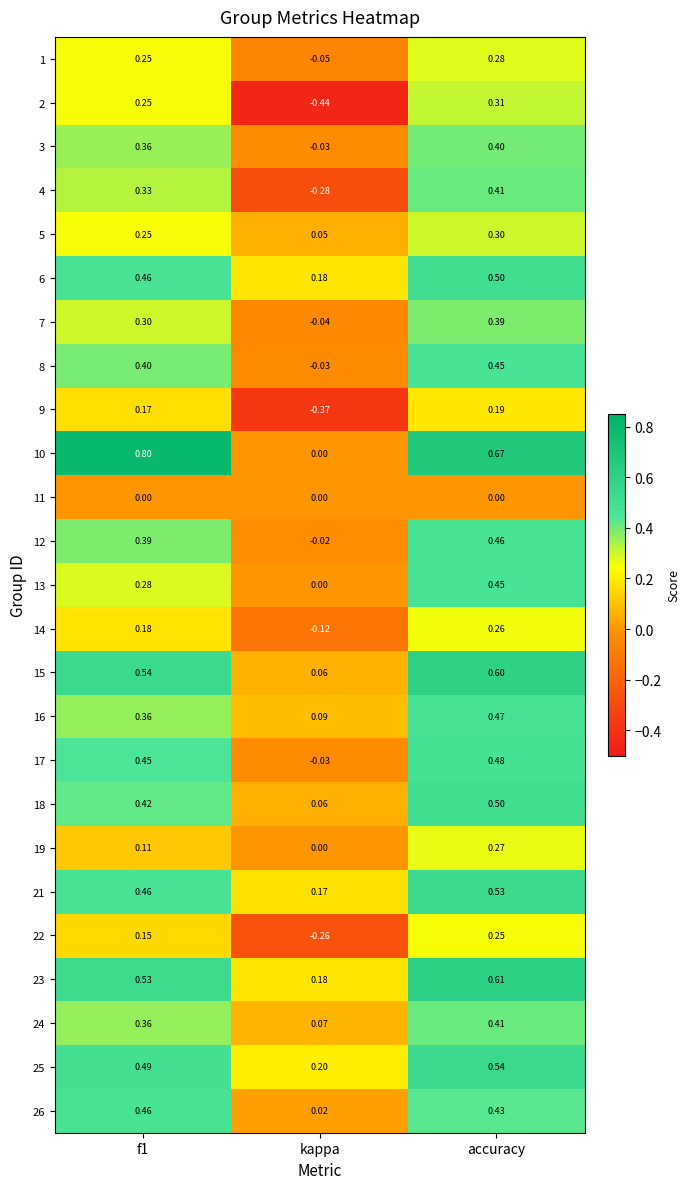

Is the value of 1 at kappa greater than the value of 2 at accuracy?

No